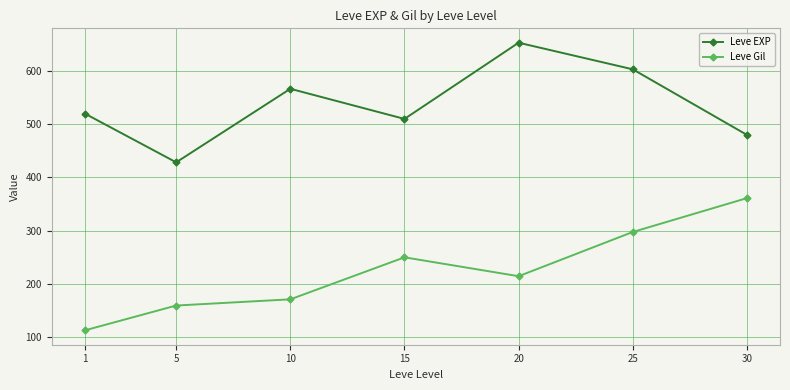

How many lines are shown in the chart?

2